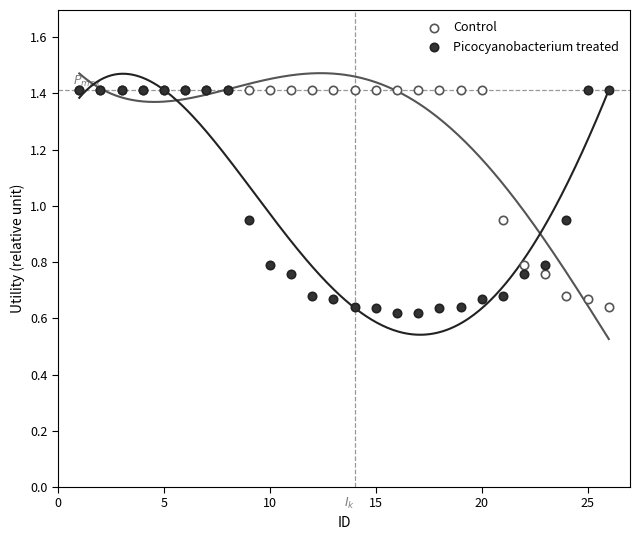

Which series reaches the maximum Y coordinate?

Control